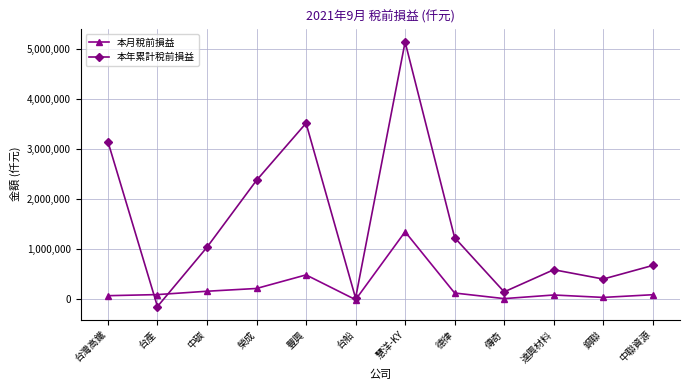

Between which two adjacent categories do 本年累計稅前損益 and 本月稅前損益 first intersect?

台灣高鐵 and 台產